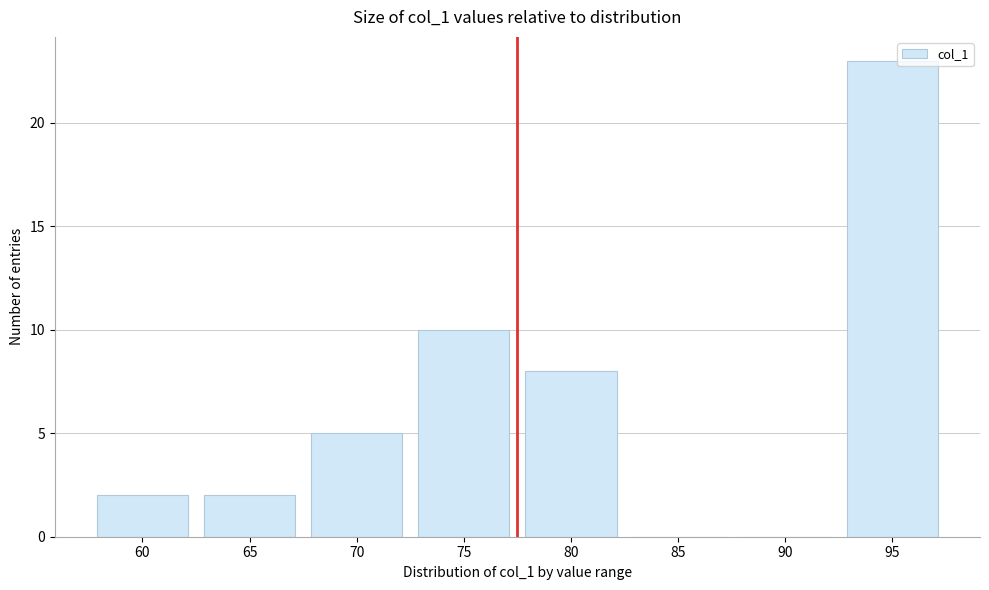

Reading right to left, transcribe all the data shown in this chart.

95=23	90=0	85=0	80=8	75=10	70=5	65=2	60=2